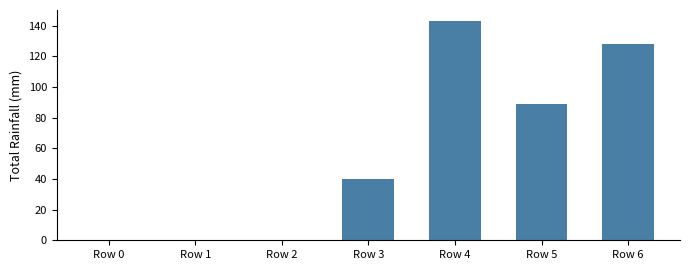

Is it true that the value at Row 4 is 88?

False